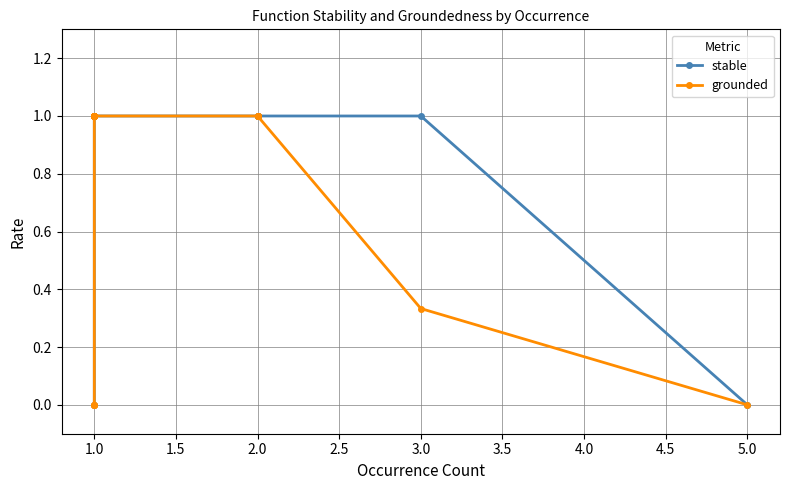

How many categories are shown in the chart?

20